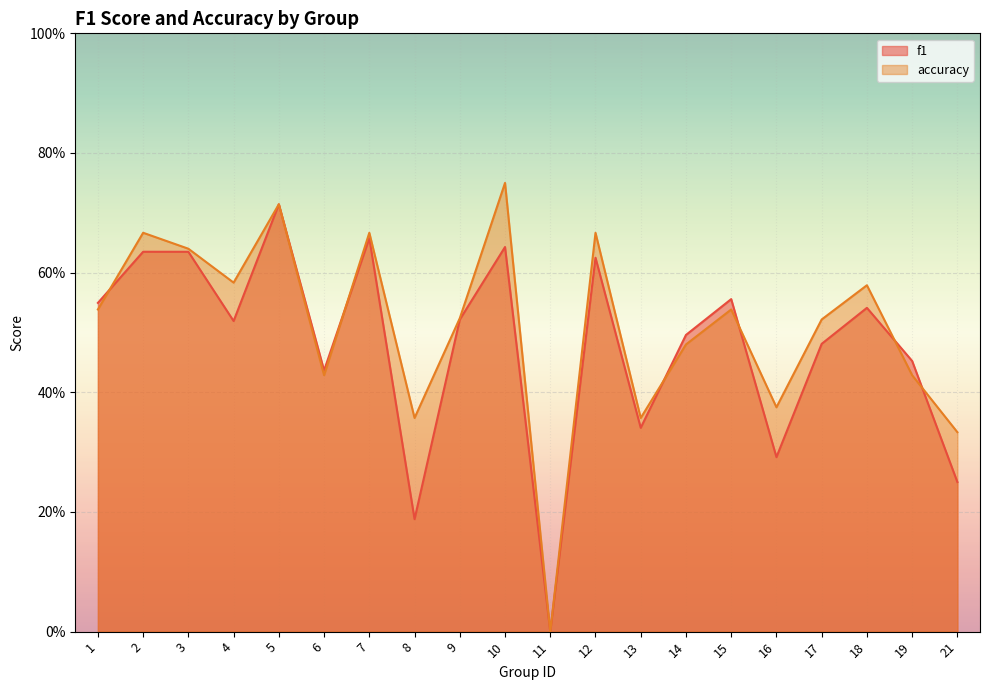

Where is accuracy nearest to the value 0?

11